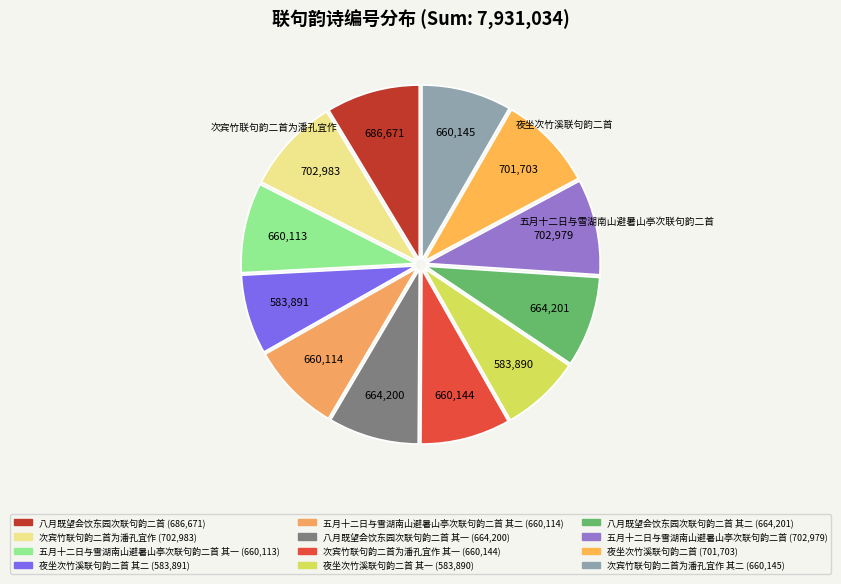

Count the number of slices in the pie.

12